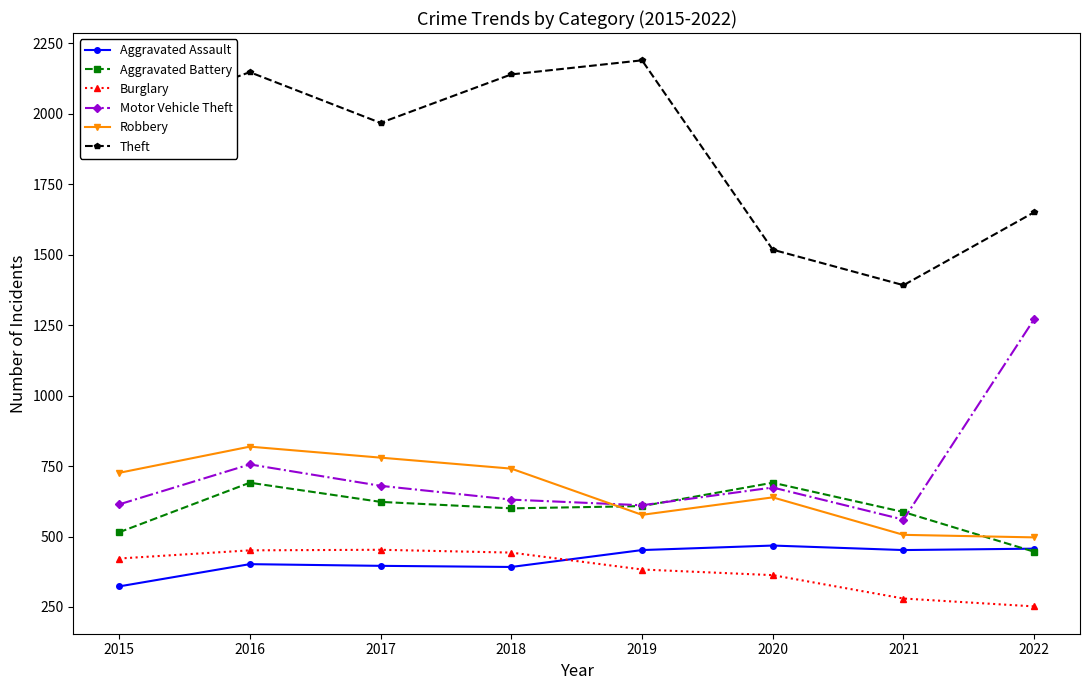

True or false: Motor Vehicle Theft has more than 0 points higher than both neighbors.

True